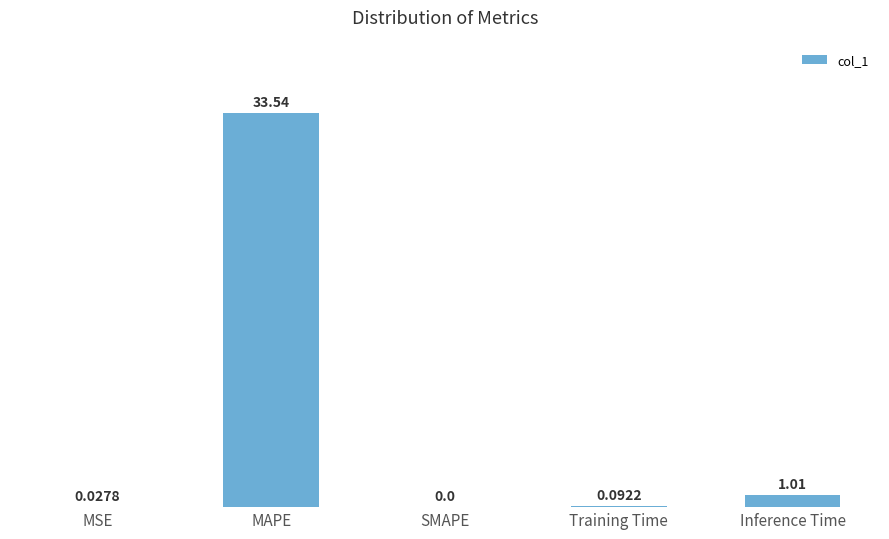

What is the change in value from MAPE to Inference Time?

-32.5